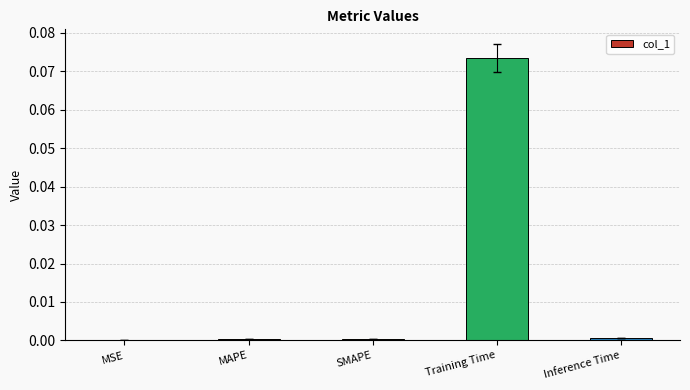

What is the change in value from SMAPE to Training Time?

+0.1